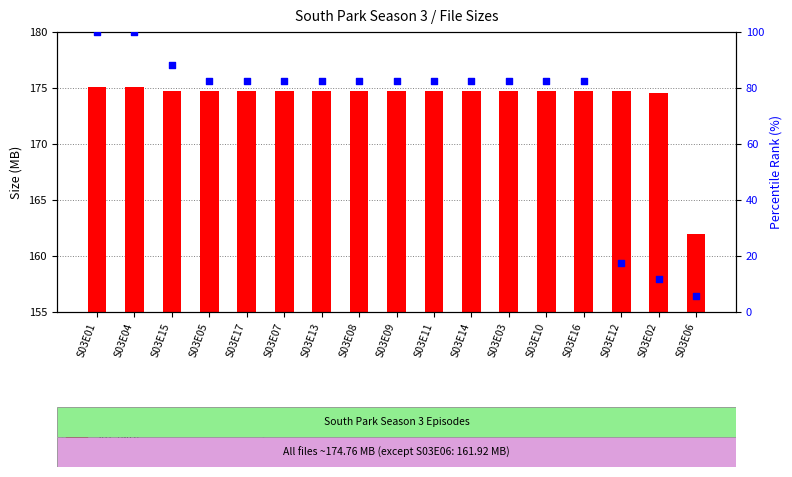

At which category is the sum across all series the highest?

S03E01